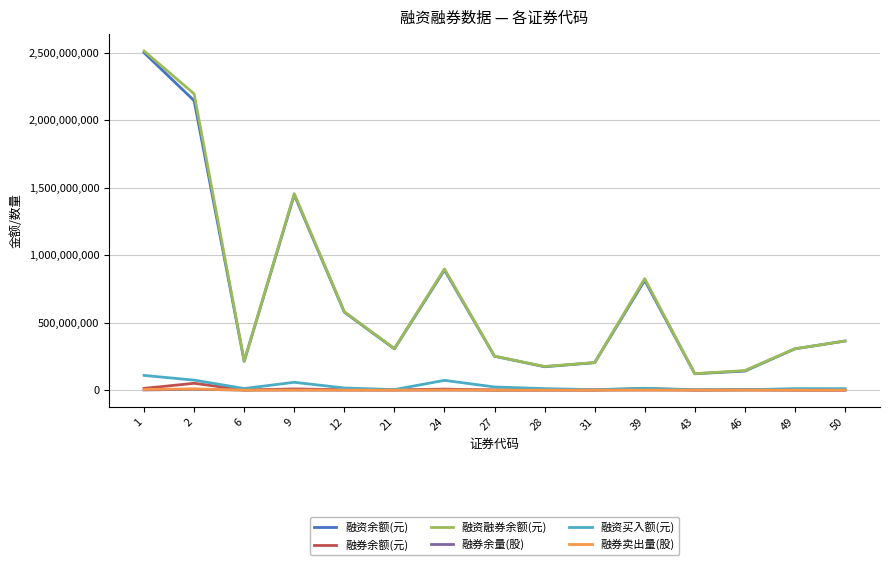

True or false: 融资买入额(元) has a value of 3490206 at 31.

True